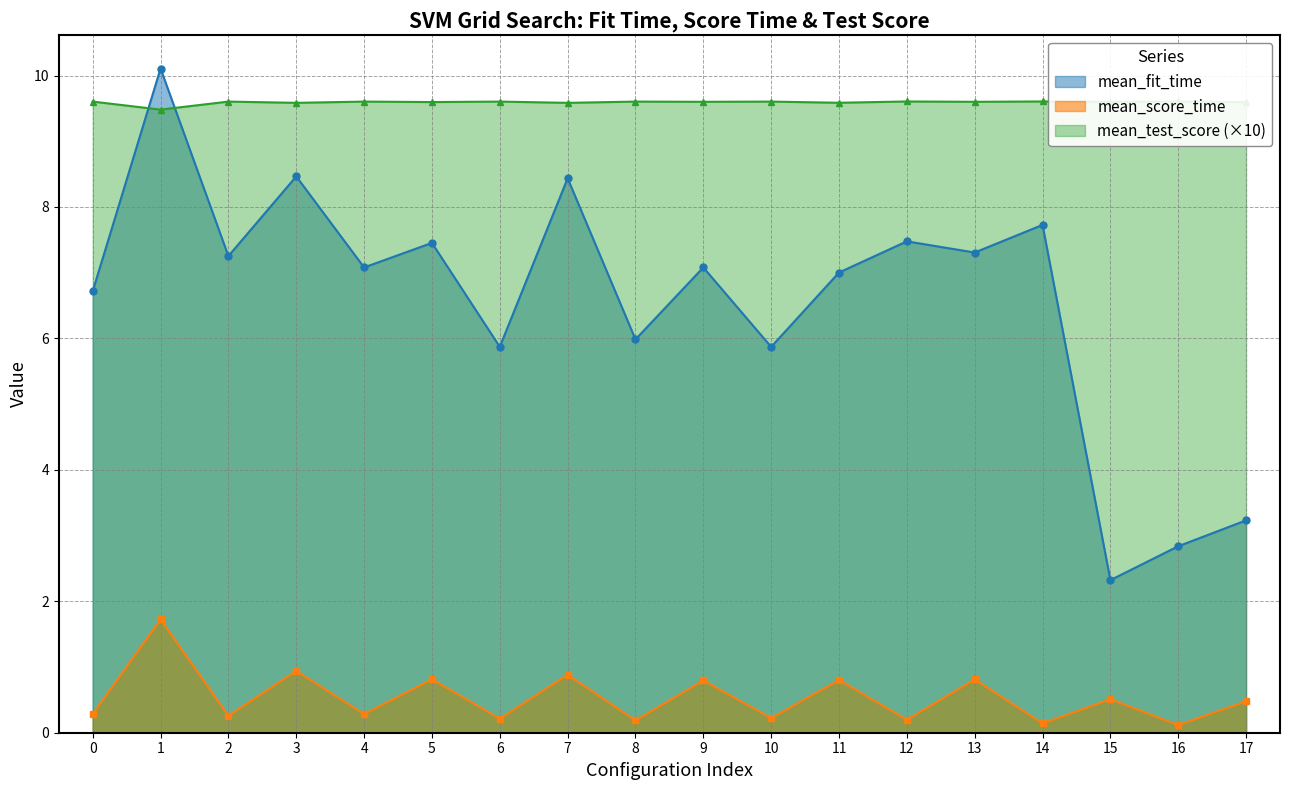

Reading right to left, list all the values displayed in this chart.

mean_fit_time: 17=3.2	16=2.8	15=2.3	14=7.7	13=7.3	12=7.5	11=7.0	10=5.9	9=7.1	8=6.0	7=8.4	6=5.9	5=7.5	4=7.1	3=8.5	2=7.3	1=10.1	0=6.7
mean_score_time: 17=0.5	16=0.1	15=0.5	14=0.1	13=0.8	12=0.2	11=0.8	10=0.2	9=0.8	8=0.2	7=0.9	6=0.2	5=0.8	4=0.3	3=0.9	2=0.3	1=1.7	0=0.3
mean_test_score: 17=9.6	16=9.6	15=9.6	14=9.6	13=9.6	12=9.6	11=9.6	10=9.6	9=9.6	8=9.6	7=9.6	6=9.6	5=9.6	4=9.6	3=9.6	2=9.6	1=9.5	0=9.6